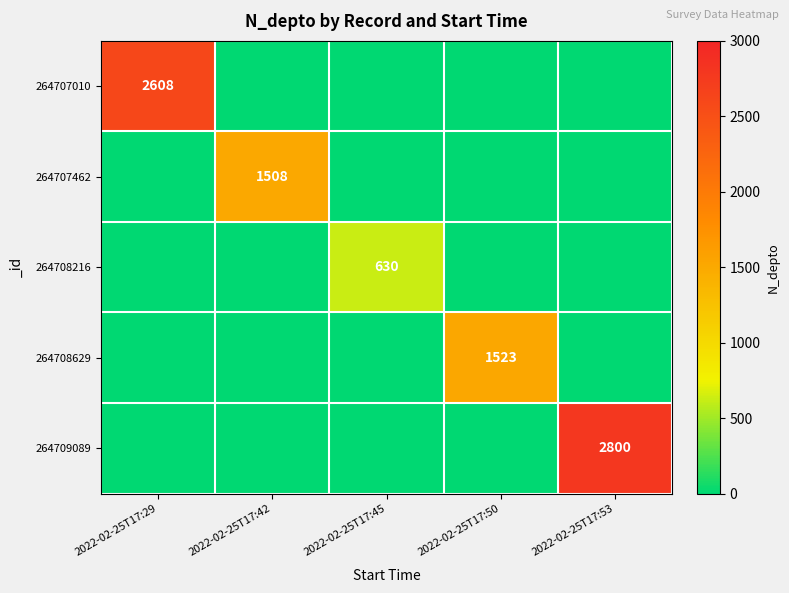

What is the spread (max minus min) of values at 2022-02-25T17:45?

630